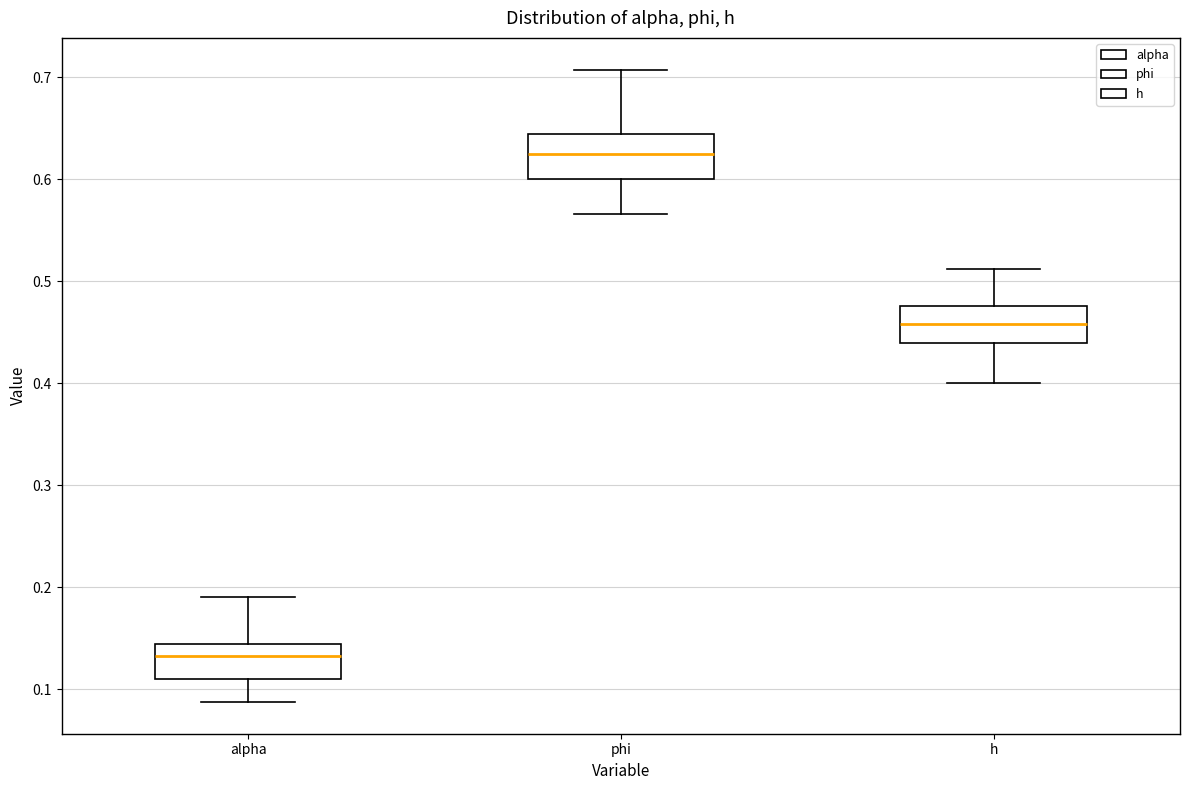

Reading left to right, read every box against the y-axis: the position of its median line, the range the box covers, and the ends of its whiskers. The values are not printed on the chart, so give them approximately, as read against the axis.

alpha: median 0.13, box 0.11 to 0.14, whiskers 0.09 to 0.19
phi: median 0.62, box 0.60 to 0.64, whiskers 0.57 to 0.71
h: median 0.46, box 0.44 to 0.48, whiskers 0.40 to 0.51